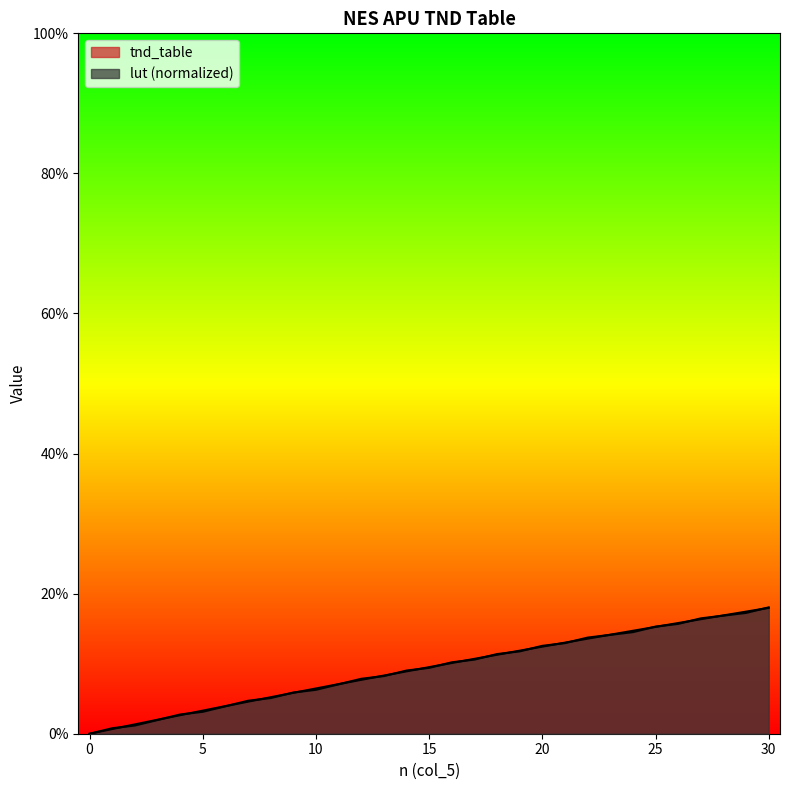

True or false: tnd_table has a value of 0.0 at 2.

False